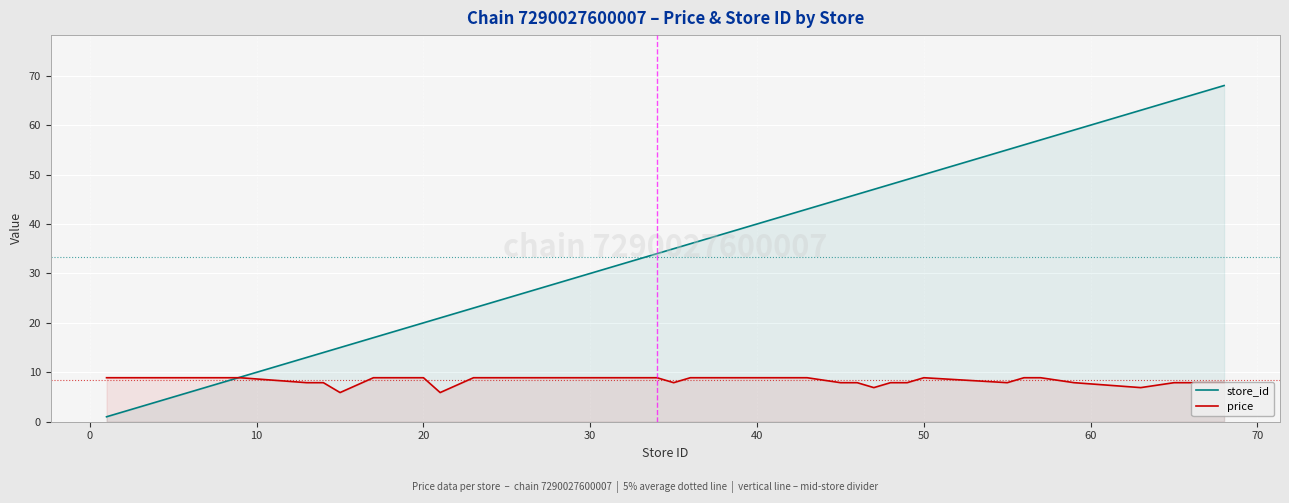

Which series ends up on top after the final intersection of store_id and price?

store_id